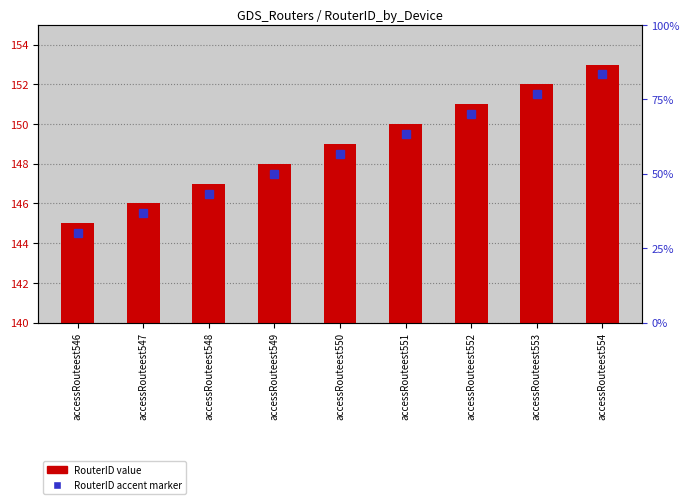

Which category has the lowest value across all series?

accessRouteest546